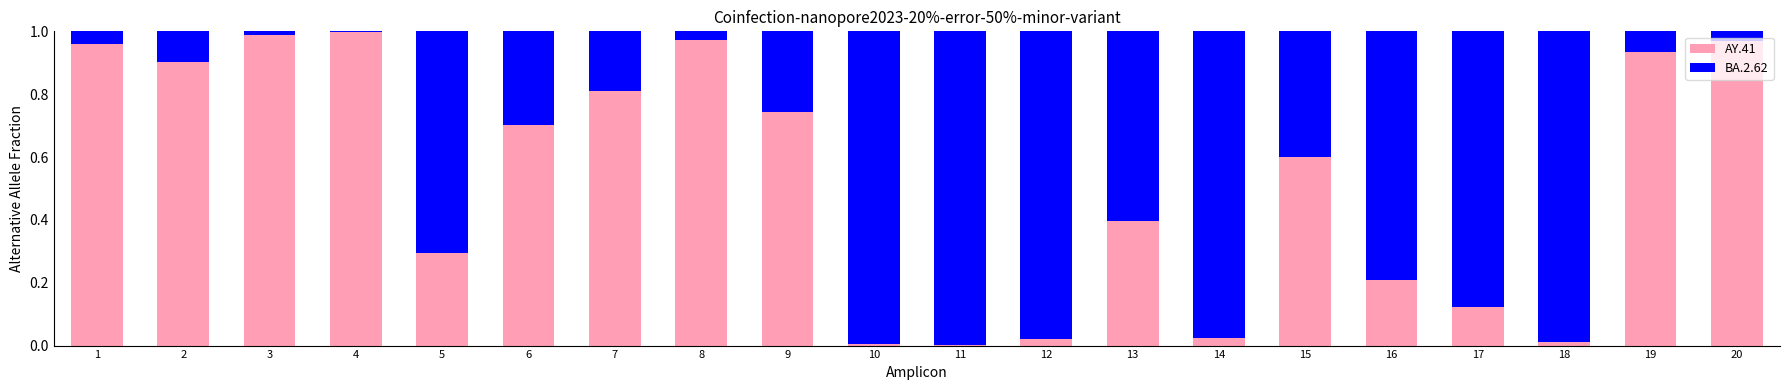

How many data points does each series have?

20